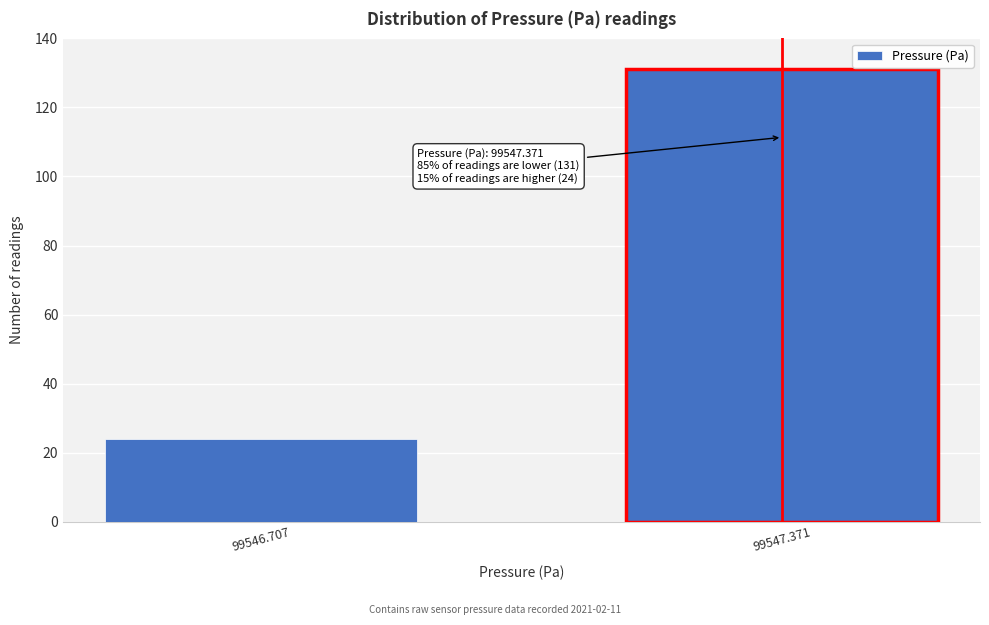

Reading left to right, extract all data points from this chart.

99546.707=24	99547.371=131